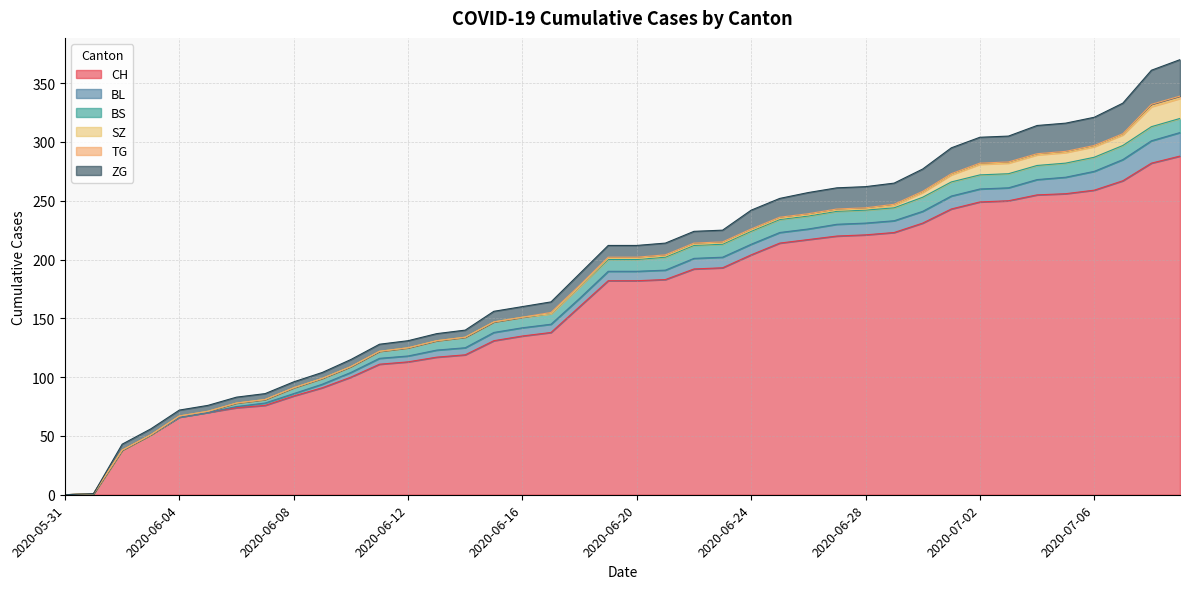

Reading right to left, what are all the values shown in this chart?

CH: 2020-07-09=288	2020-07-08=282	2020-07-07=267	2020-07-06=259	2020-07-05=256	2020-07-04=255	2020-07-03=250	2020-07-02=249	2020-07-01=243	2020-06-30=231	2020-06-29=223	2020-06-28=221	2020-06-27=220	2020-06-26=217	2020-06-25=214	2020-06-24=204	2020-06-23=193	2020-06-22=192	2020-06-21=183	2020-06-20=182	2020-06-19=182	2020-06-18=160	2020-06-17=138	2020-06-16=135	2020-06-15=131	2020-06-14=119	2020-06-13=117	2020-06-12=113	2020-06-11=111	2020-06-10=100	2020-06-09=91	2020-06-08=84	2020-06-07=76	2020-06-06=74	2020-06-05=70	2020-06-04=66	2020-06-03=51	2020-06-02=38	2020-06-01=1	2020-05-31=0
BL: 2020-07-09=20	2020-07-08=19	2020-07-07=18	2020-07-06=16	2020-07-05=14	2020-07-04=13	2020-07-03=11	2020-07-02=11	2020-07-01=11	2020-06-30=10	2020-06-29=10	2020-06-28=10	2020-06-27=10	2020-06-26=9	2020-06-25=9	2020-06-24=9	2020-06-23=9	2020-06-22=9	2020-06-21=8	2020-06-20=8	2020-06-19=8	2020-06-18=7	2020-06-17=7	2020-06-16=7	2020-06-15=7	2020-06-14=6	2020-06-13=6	2020-06-12=5	2020-06-11=5	2020-06-10=4	2020-06-09=3	2020-06-08=2	2020-06-07=2	2020-06-06=1	2020-06-05=0	2020-06-04=0	2020-06-03=0	2020-06-02=0	2020-06-01=0	2020-05-31=0
BS: 2020-07-09=12	2020-07-08=12	2020-07-07=12	2020-07-06=12	2020-07-05=12	2020-07-04=12	2020-07-03=12	2020-07-02=12	2020-07-01=12	2020-06-30=12	2020-06-29=11	2020-06-28=11	2020-06-27=11	2020-06-26=11	2020-06-25=11	2020-06-24=11	2020-06-23=11	2020-06-22=11	2020-06-21=11	2020-06-20=10	2020-06-19=10	2020-06-18=10	2020-06-17=9	2020-06-16=9	2020-06-15=9	2020-06-14=9	2020-06-13=8	2020-06-12=7	2020-06-11=6	2020-06-10=5	2020-06-09=5	2020-06-08=5	2020-06-07=3	2020-06-06=3	2020-06-05=1	2020-06-04=1	2020-06-03=0	2020-06-02=0	2020-06-01=0	2020-05-31=0
SZ: 2020-07-09=17	2020-07-08=17	2020-07-07=9	2020-07-06=9	2020-07-05=9	2020-07-04=9	2020-07-03=9	2020-07-02=9	2020-07-01=6	2020-06-30=4	2020-06-29=2	2020-06-28=1	2020-06-27=1	2020-06-26=1	2020-06-25=1	2020-06-24=1	2020-06-23=1	2020-06-22=1	2020-06-21=1	2020-06-20=1	2020-06-19=1	2020-06-18=0	2020-06-17=0	2020-06-16=0	2020-06-15=0	2020-06-14=0	2020-06-13=0	2020-06-12=0	2020-06-11=0	2020-06-10=0	2020-06-09=0	2020-06-08=0	2020-06-07=0	2020-06-06=0	2020-06-05=0	2020-06-04=0	2020-06-03=0	2020-06-02=0	2020-06-01=0	2020-05-31=0
TG: 2020-07-09=2	2020-07-08=2	2020-07-07=1	2020-07-06=1	2020-07-05=1	2020-07-04=1	2020-07-03=1	2020-07-02=1	2020-07-01=1	2020-06-30=1	2020-06-29=1	2020-06-28=1	2020-06-27=1	2020-06-26=1	2020-06-25=1	2020-06-24=1	2020-06-23=1	2020-06-22=1	2020-06-21=1	2020-06-20=1	2020-06-19=1	2020-06-18=1	2020-06-17=1	2020-06-16=0	2020-06-15=0	2020-06-14=0	2020-06-13=0	2020-06-12=0	2020-06-11=0	2020-06-10=0	2020-06-09=0	2020-06-08=0	2020-06-07=0	2020-06-06=0	2020-06-05=0	2020-06-04=0	2020-06-03=0	2020-06-02=0	2020-06-01=0	2020-05-31=0
ZG: 2020-07-09=31	2020-07-08=29	2020-07-07=26	2020-07-06=24	2020-07-05=24	2020-07-04=24	2020-07-03=22	2020-07-02=22	2020-07-01=22	2020-06-30=19	2020-06-29=18	2020-06-28=18	2020-06-27=18	2020-06-26=18	2020-06-25=16	2020-06-24=16	2020-06-23=10	2020-06-22=10	2020-06-21=10	2020-06-20=10	2020-06-19=10	2020-06-18=10	2020-06-17=9	2020-06-16=9	2020-06-15=9	2020-06-14=6	2020-06-13=6	2020-06-12=6	2020-06-11=6	2020-06-10=6	2020-06-09=5	2020-06-08=5	2020-06-07=5	2020-06-06=5	2020-06-05=5	2020-06-04=5	2020-06-03=5	2020-06-02=5	2020-06-01=0	2020-05-31=0